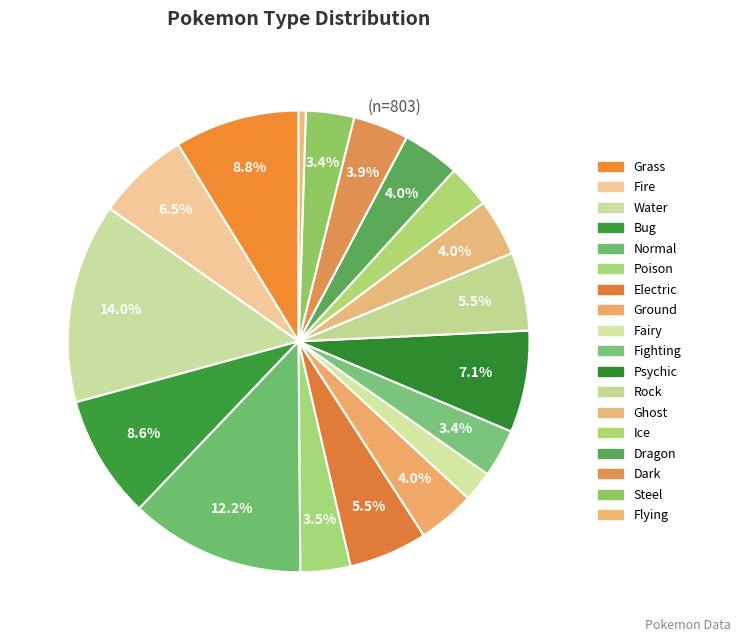

To the nearest percent, what is the difference between the Fire and Normal slice percentages?

6%